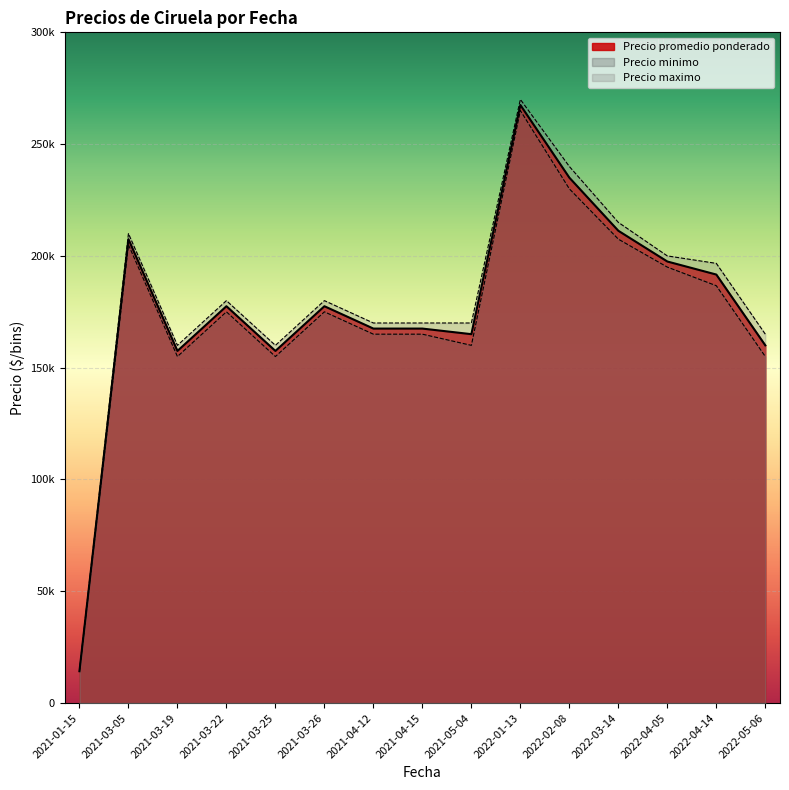

Does the chart display data point markers on the line(s)?

No